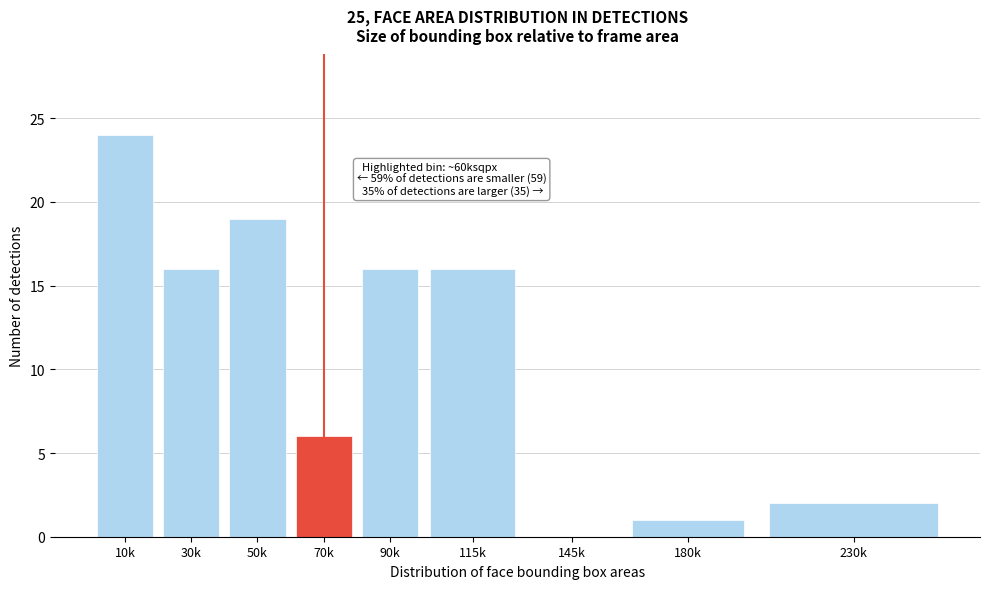

Reading left to right, list all the values displayed in this chart.

10k=24	30k=16	50k=19	70k=6	90k=16	115k=16	145k=0	180k=1	230k=2